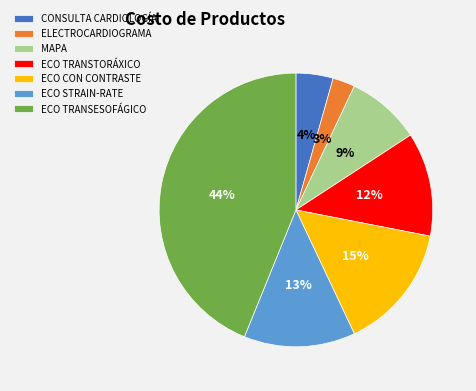

Which has a higher value, ECO TRANSTORÁXICO or ELECTROCARDIOGRAMA?

ECO TRANSTORÁXICO